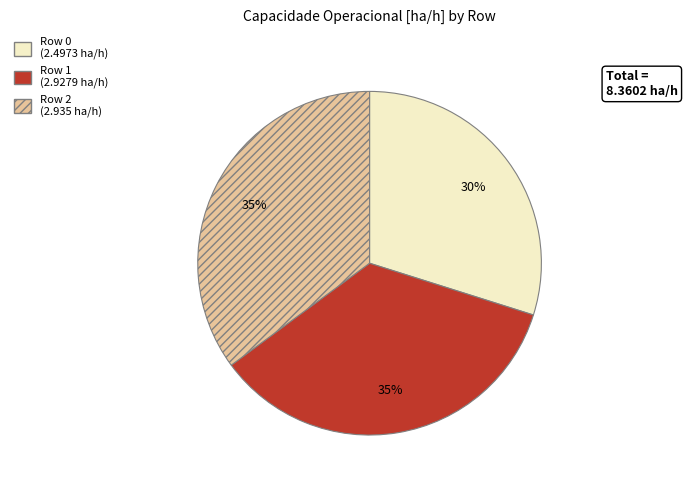

What percentage is the Row 1 slice, to the nearest percent?

35%